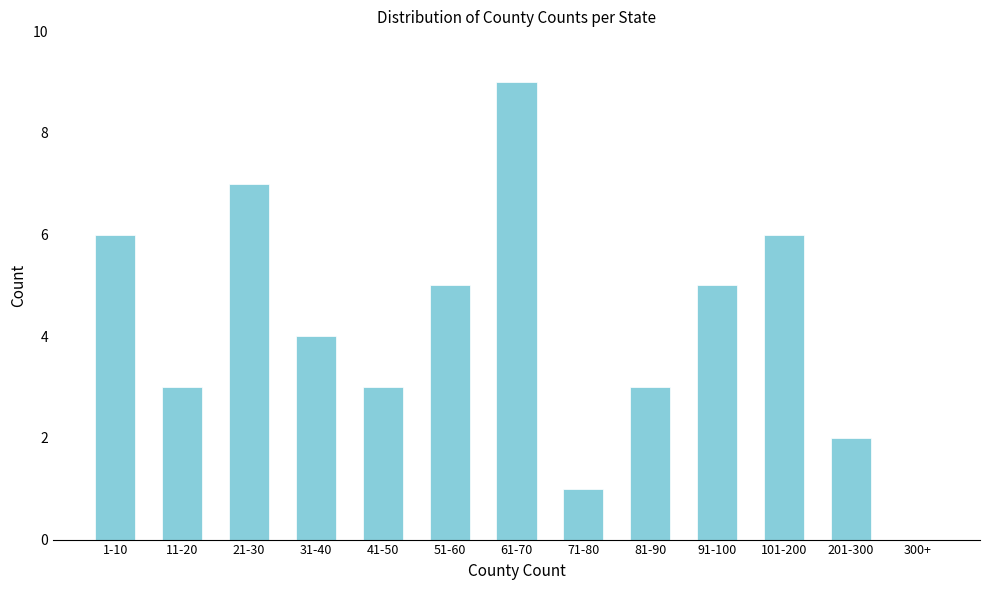

Reading left to right, list all the values displayed in this chart.

1-10=6	11-20=3	21-30=7	31-40=4	41-50=3	51-60=5	61-70=9	71-80=1	81-90=3	91-100=5	101-200=6	201-300=2	300+=0